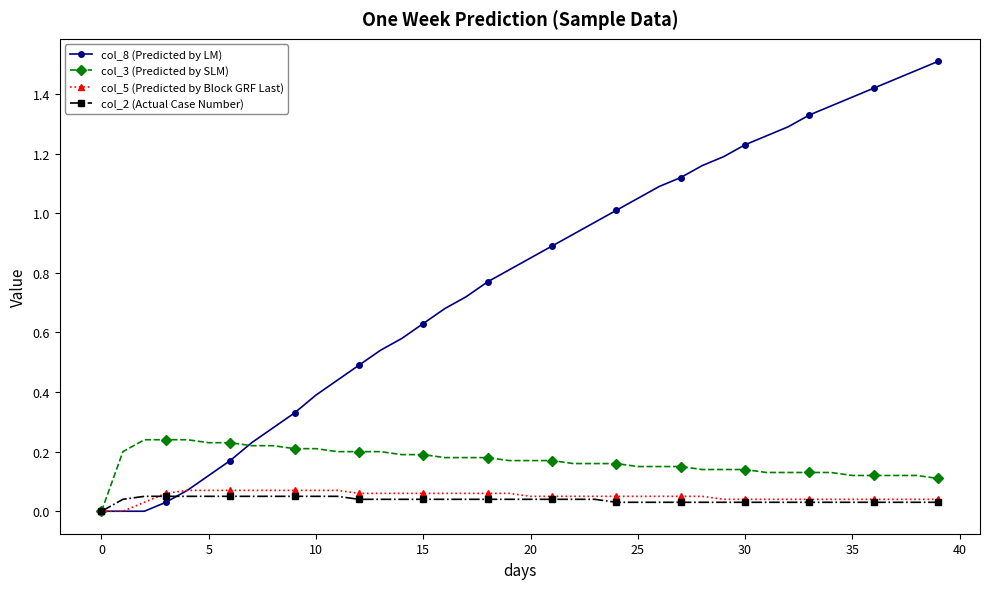

Which series has the largest total across all categories?

col_8 (Predicted by LM)